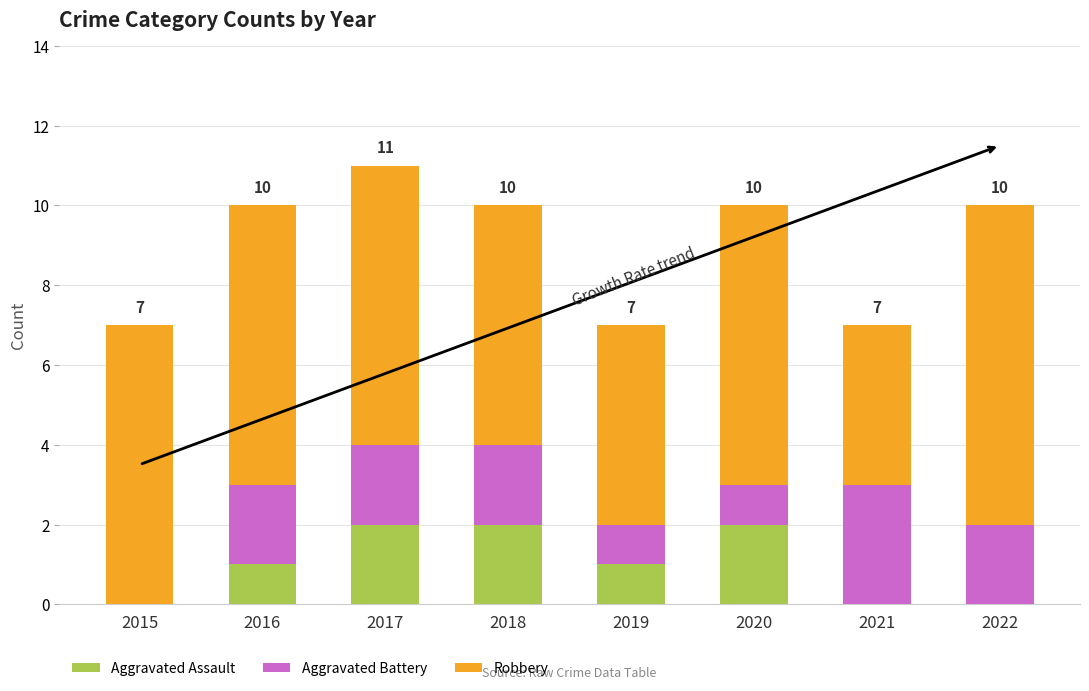

What are all the series names shown in the legend?

Aggravated Assault, Aggravated Battery, Robbery